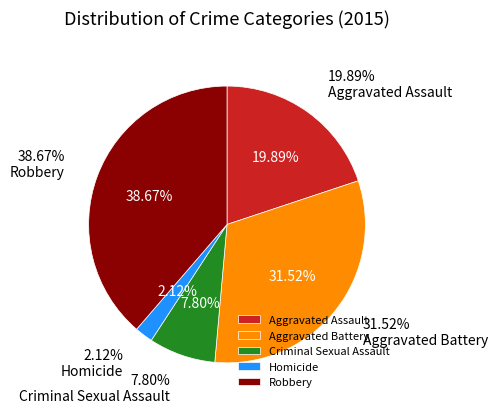

Does Homicide represent more than half of the total?

No